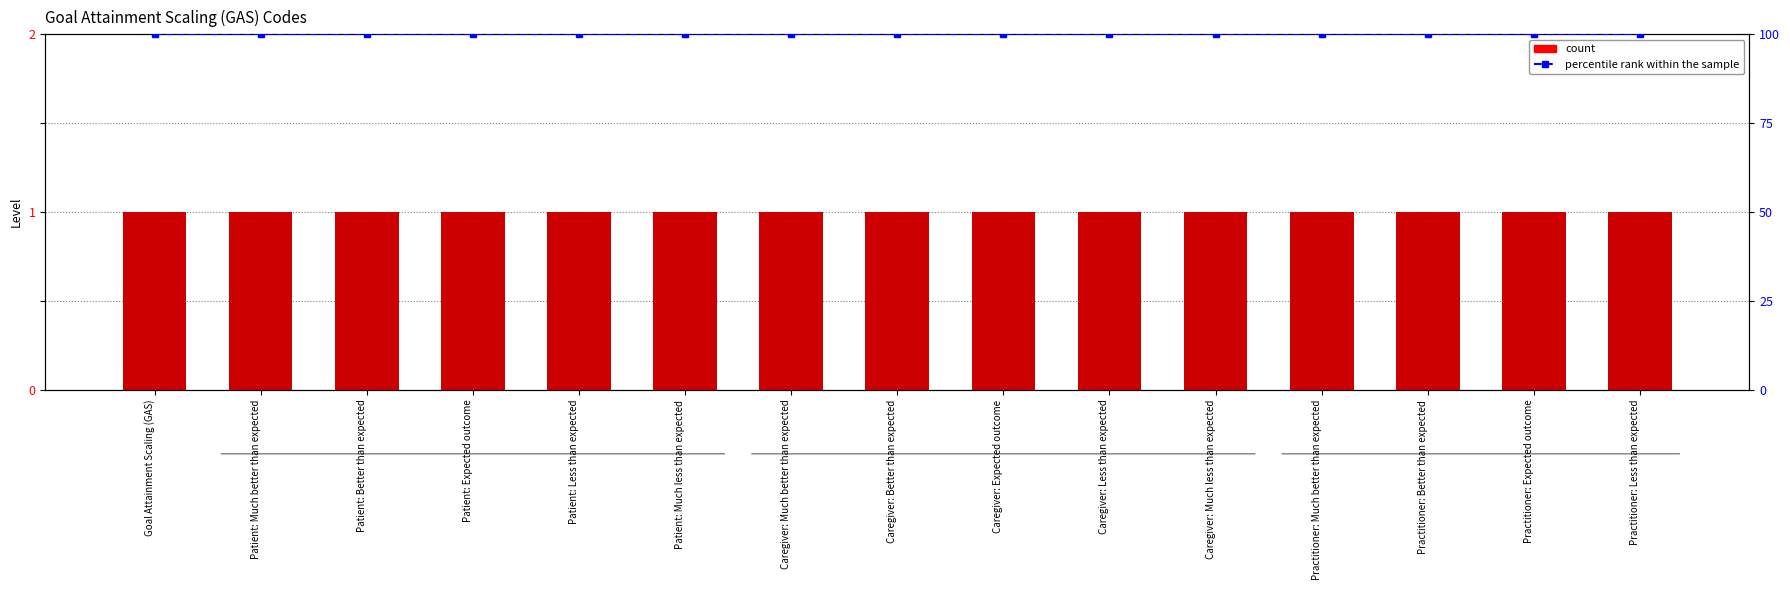

Rank the series by their maximum value, from lowest to highest.

count, percentile rank within the sample